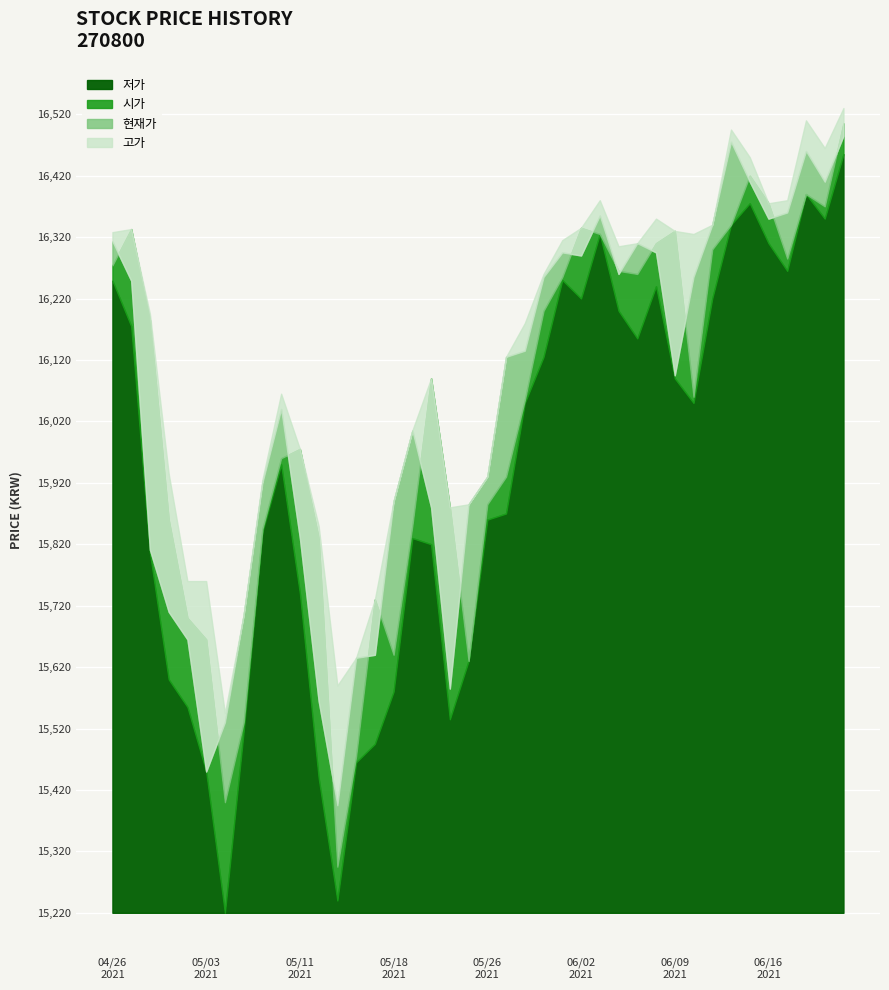

Rank the categories by 고가 value from lowest to highest.

20210504, 20210513, 20210514, 20210506, 20210517, 20210503, 20210430, 20210512, 20210524, 20210525, 20210518, 20210507, 20210526, 20210429, 20210511, 20210520, 20210510, 20210521, 20210527, 20210528, 20210428, 20210531, 20210604, 20210607, 20210601, 20210610, 20210426, 20210609, 20210427, 20210602, 20210611, 20210608, 20210616, 20210617, 20210603, 20210615, 20210621, 20210614, 20210618, 20210622